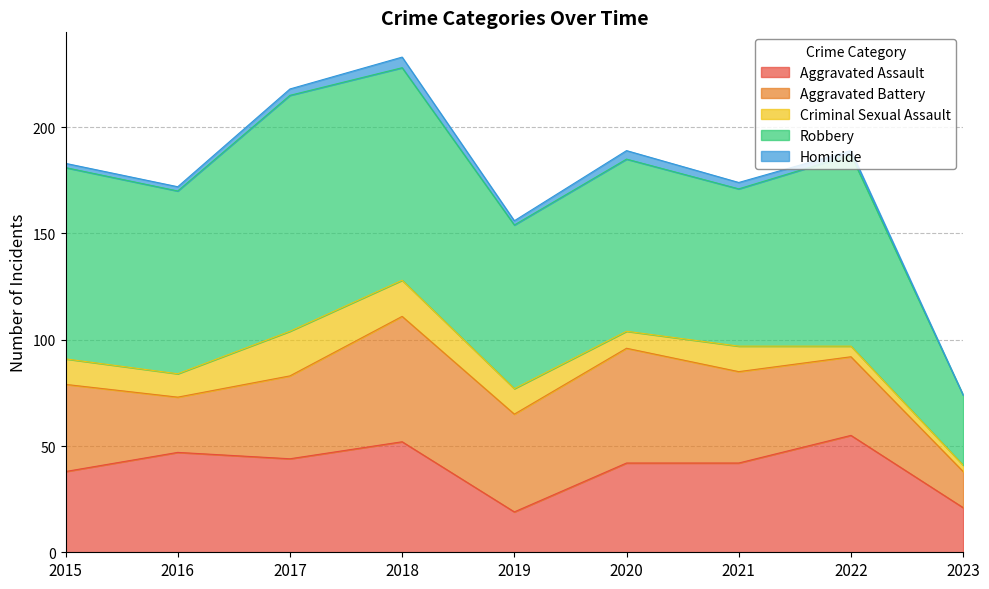

What is the difference between the maximum and minimum values in the Aggravated Assault series?

36